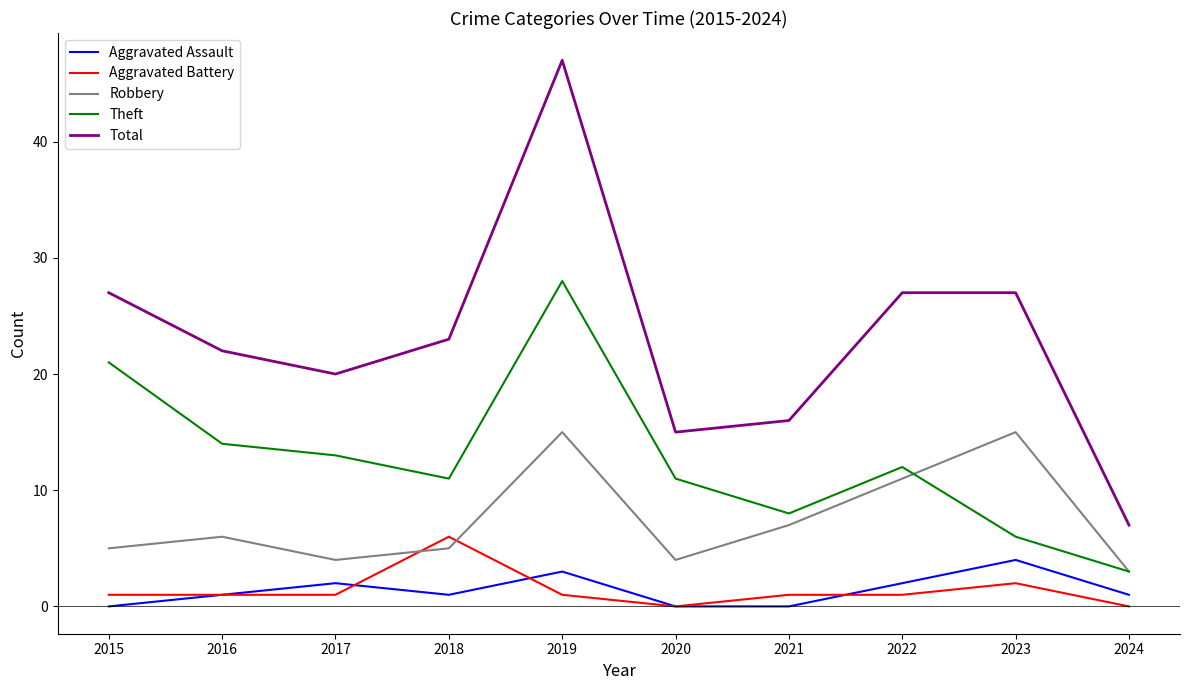

How many categories are shown in the chart?

10